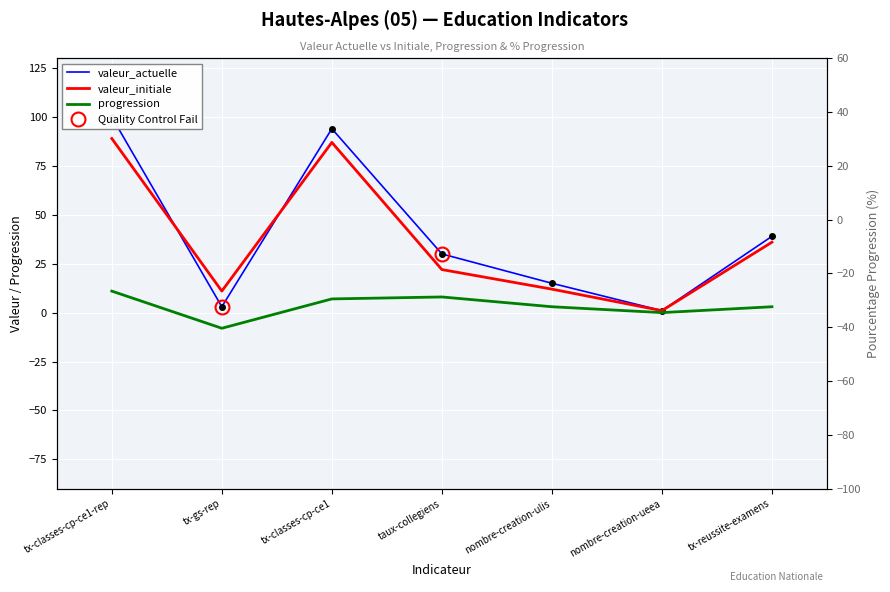

True or false: progression and valeur_initiale intersect in this chart.

False